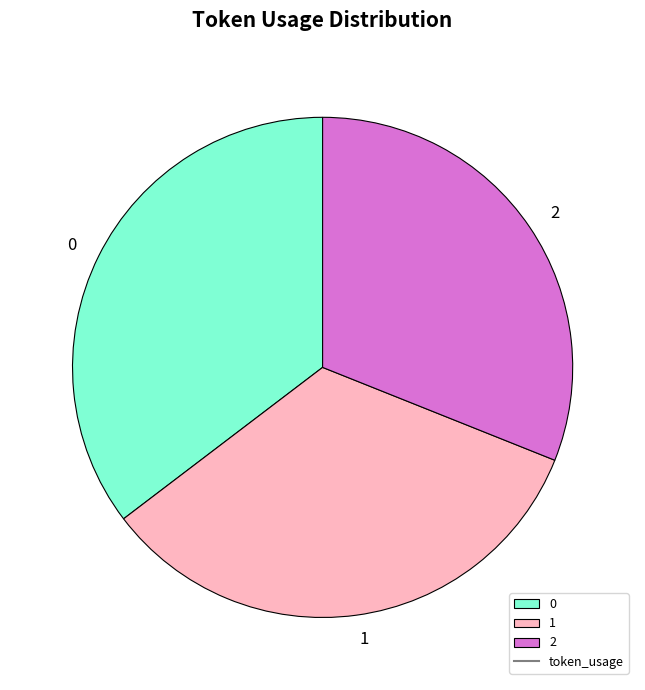

Do 0 and 1 together represent more than half of the pie?

Yes